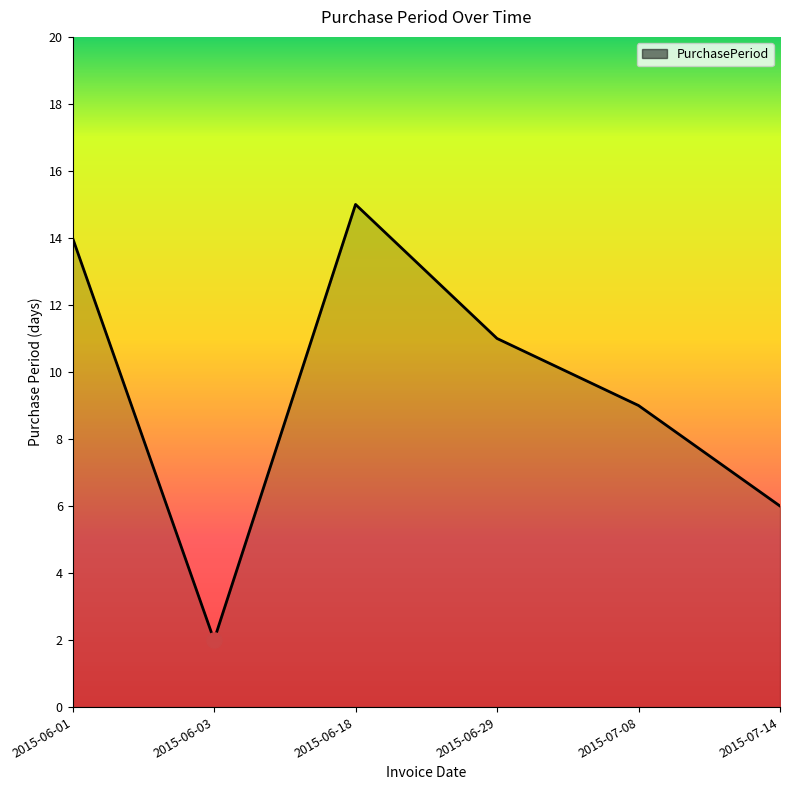

What is the change in value from 2015-06-18 to 2015-07-14?

-9